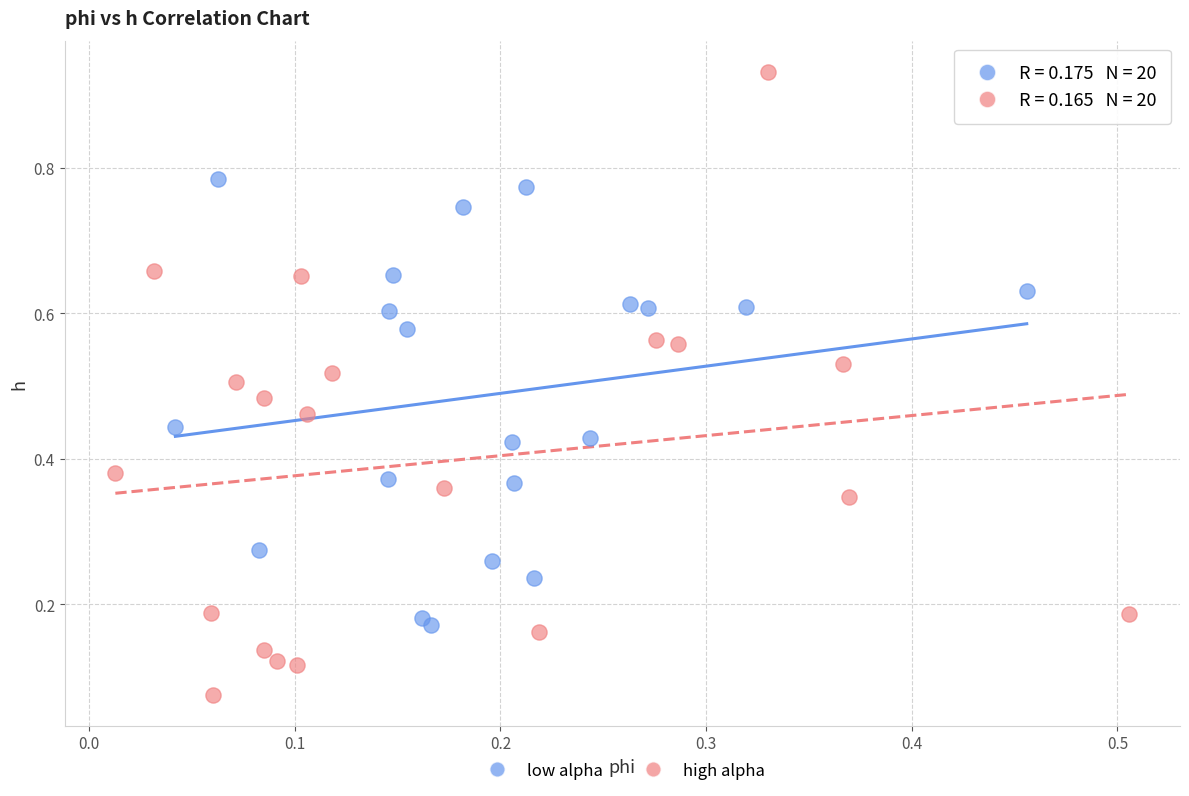

Which series reaches the minimum Y coordinate?

high alpha